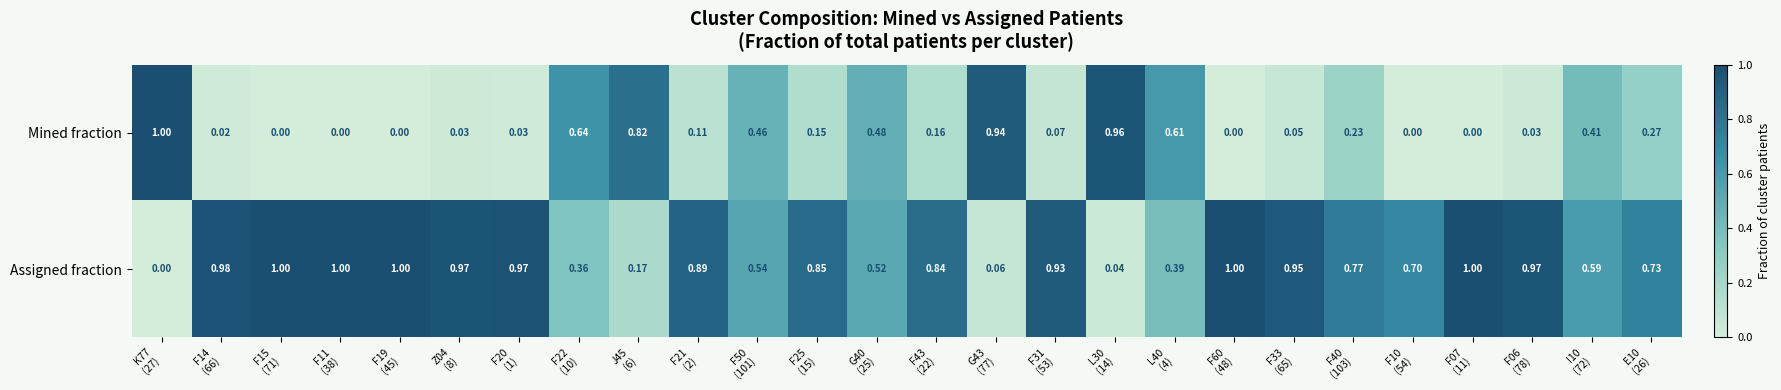

At E10
(26), list the series in order from smallest to largest.

Mined fraction, Assigned fraction